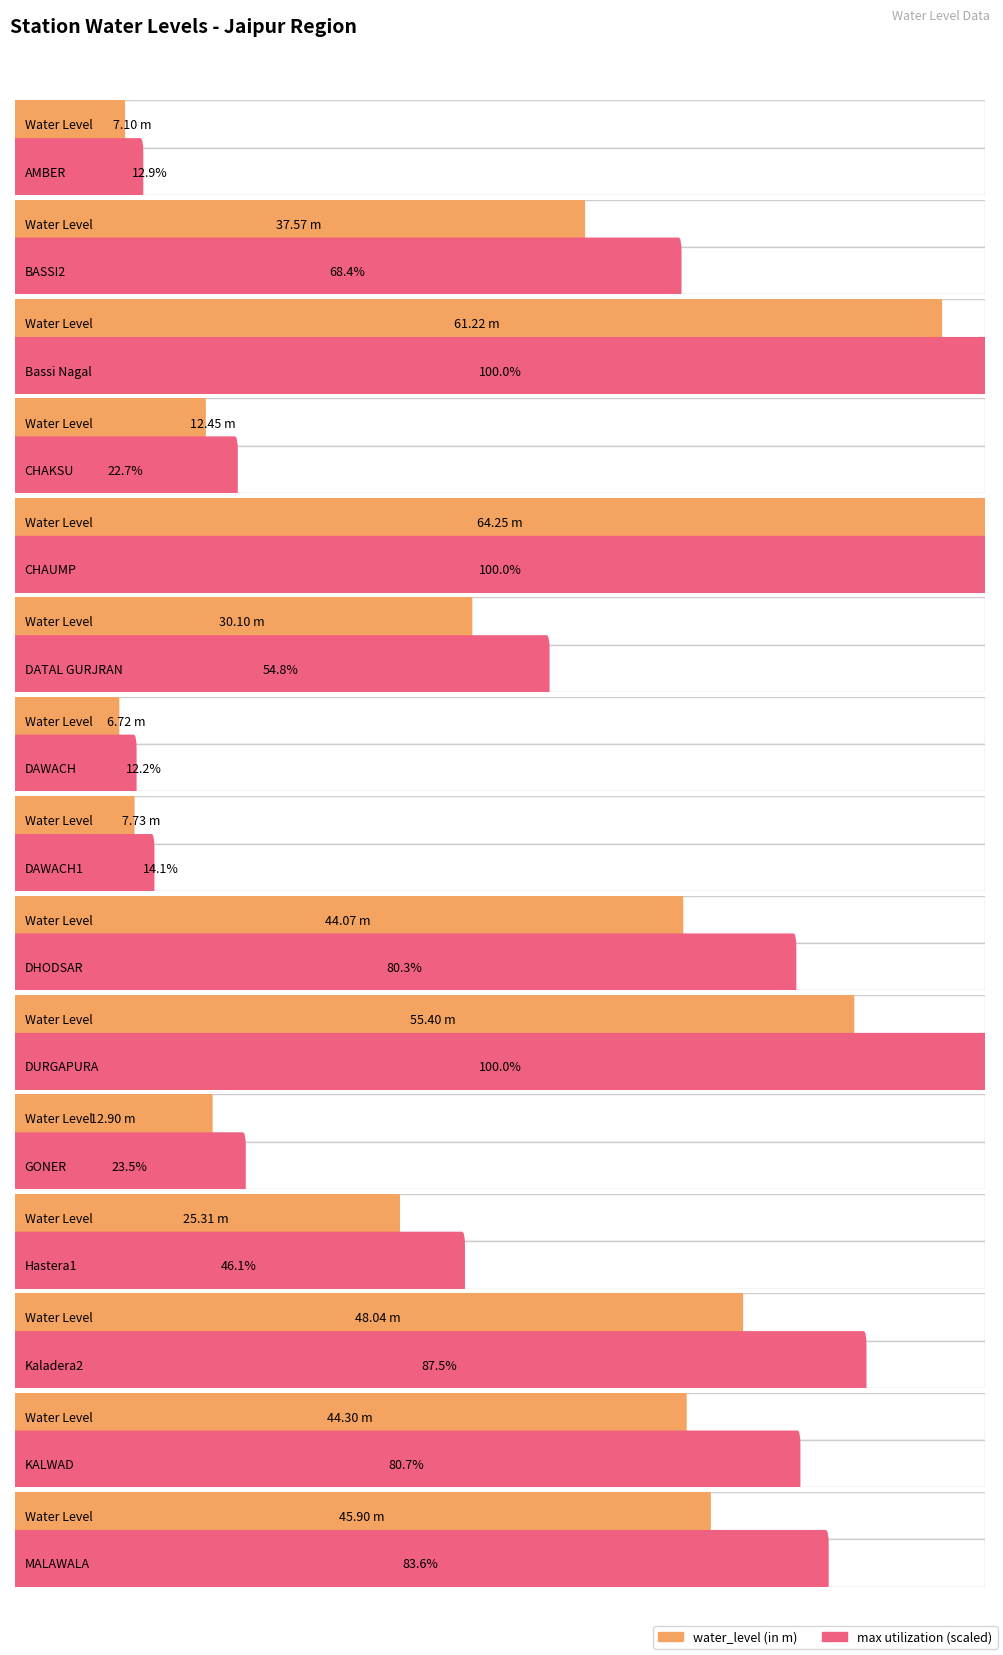

True or false: there are more than 0 points higher than both neighbors.

True